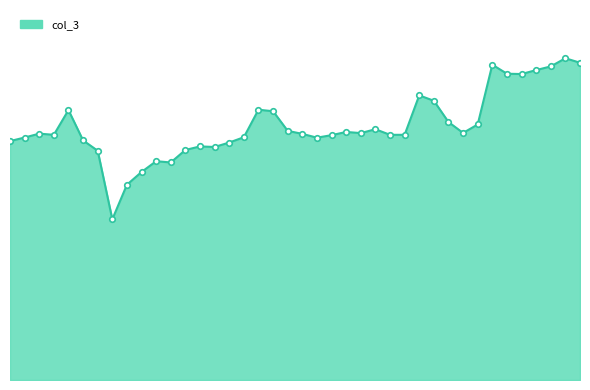

Count the number of values greater than 37.

25